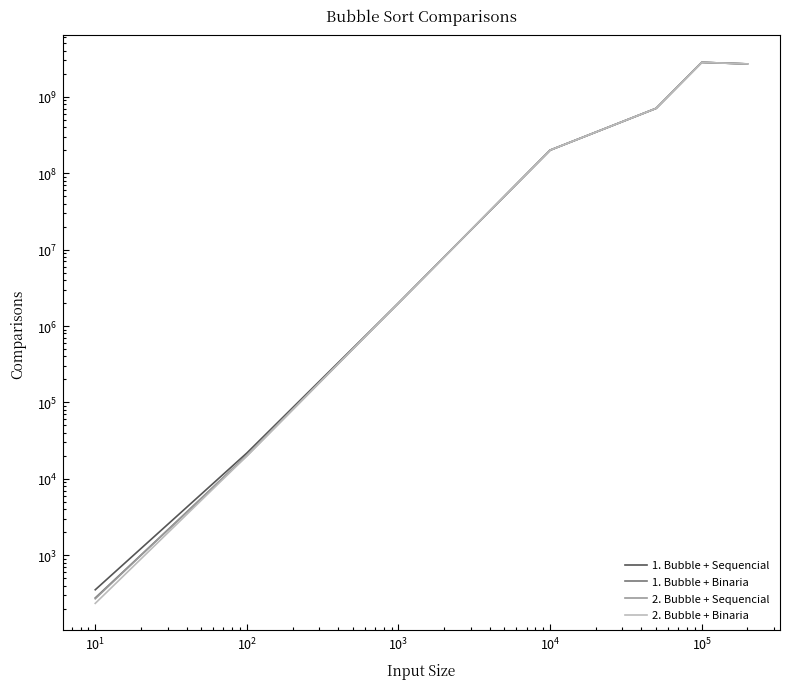

How many lines are shown in the chart?

4